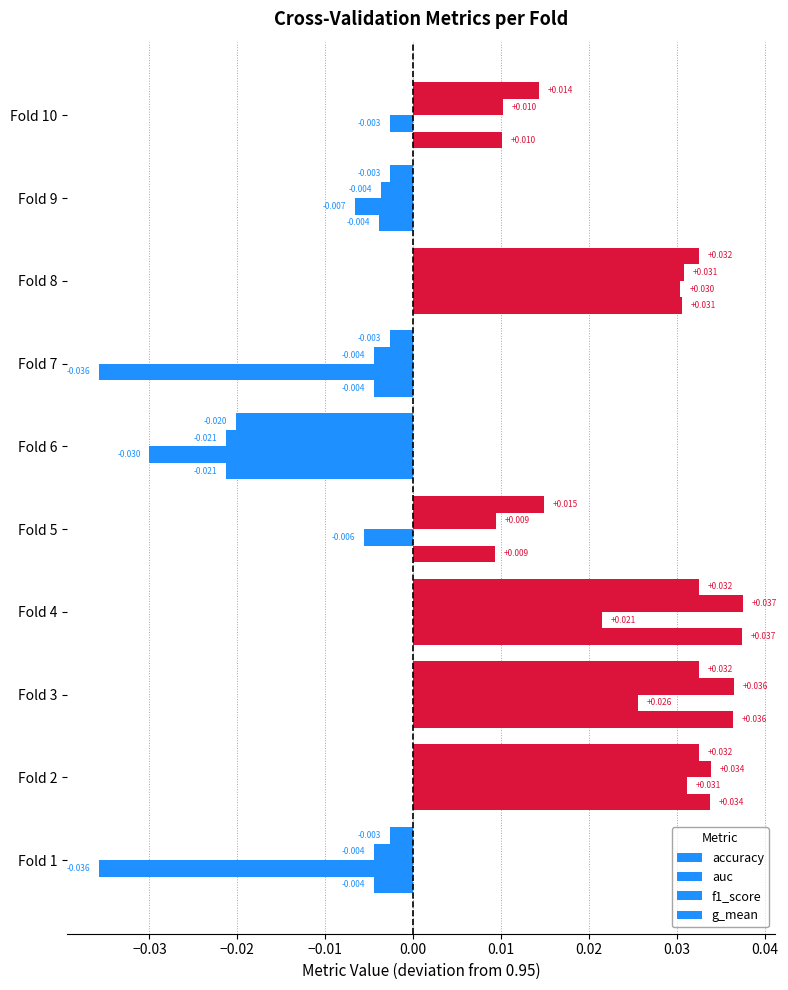

How many negative values does the g_mean series have?

4